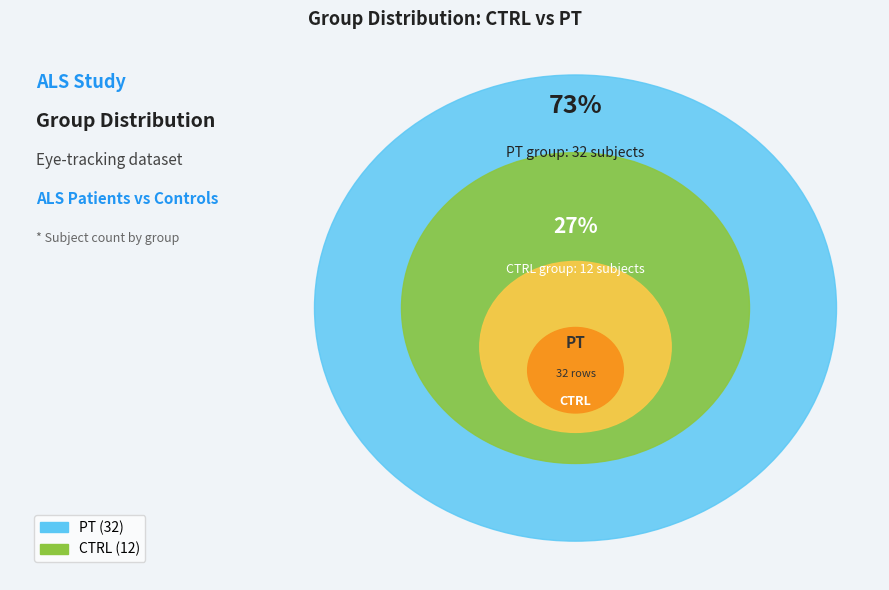

How many segments does this pie chart have?

2